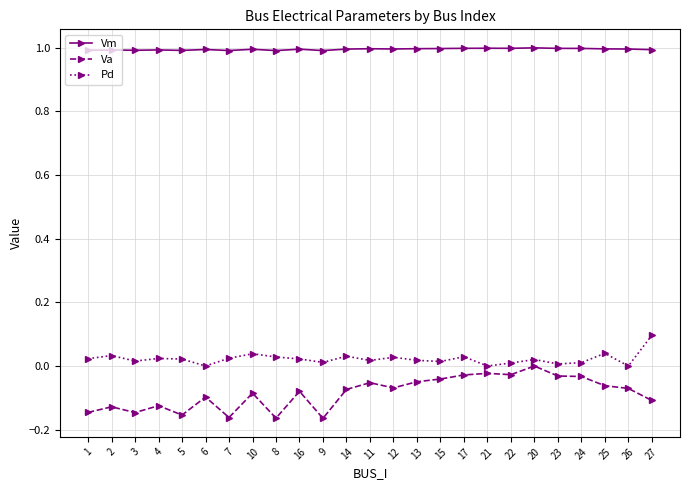

At how many categories does at least one series exceed 0?

25